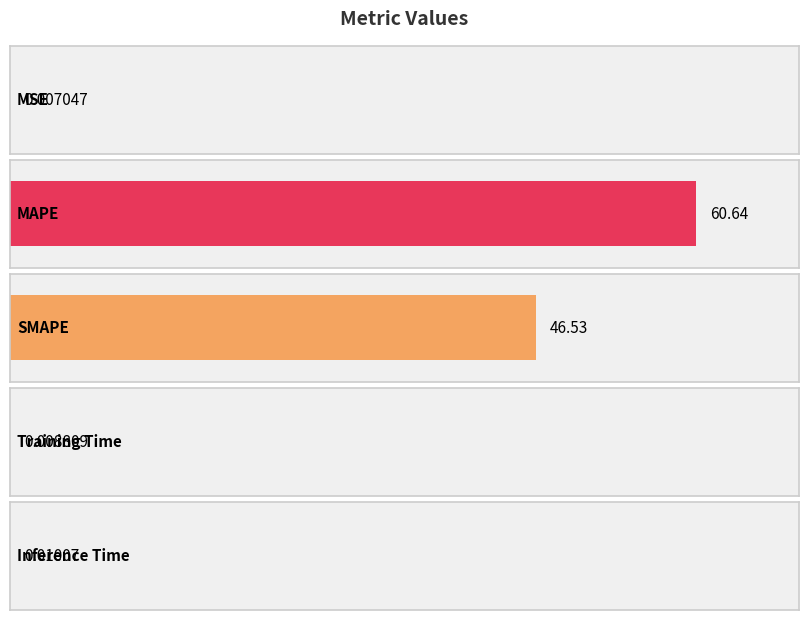

What position from the left is Training Time?

4